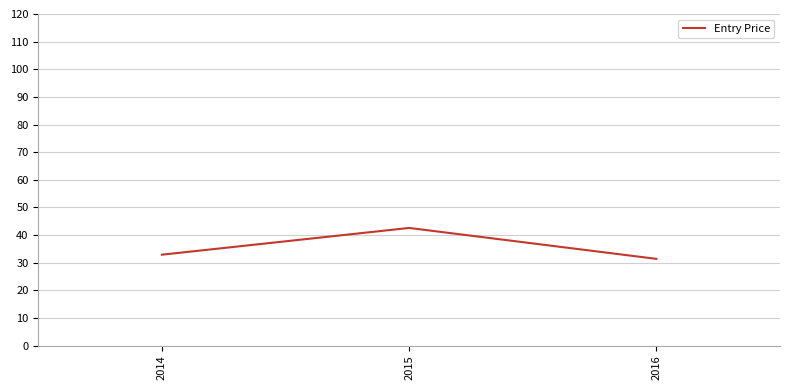

What is the minimum value shown in the chart?

31.4